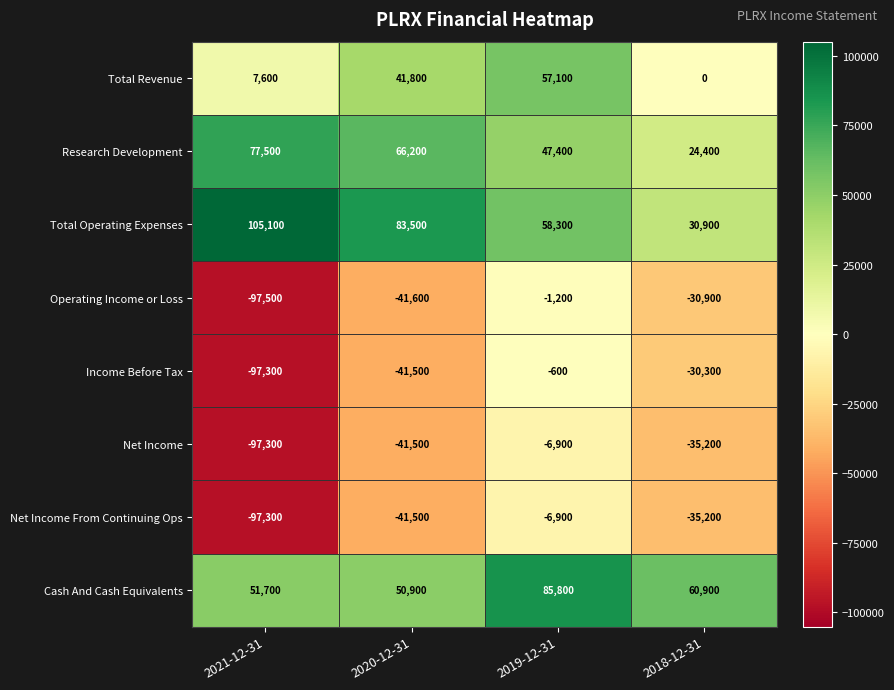

The value of Operating Income or Loss at 2018-12-31 is -45571. True or false?

False